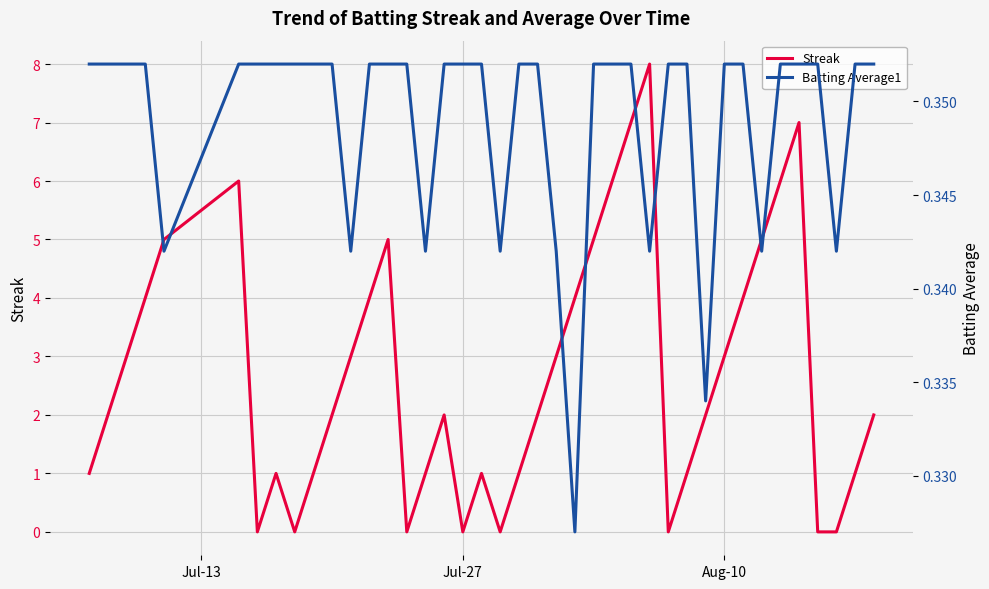

How many times do Batting Average1 and Streak cross each other?

14